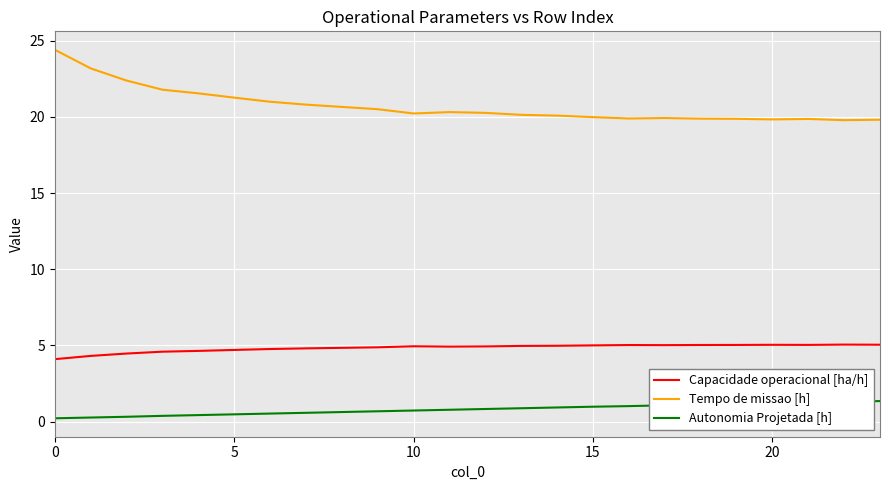

Which series has the largest total across all categories?

Tempo de missao [h]